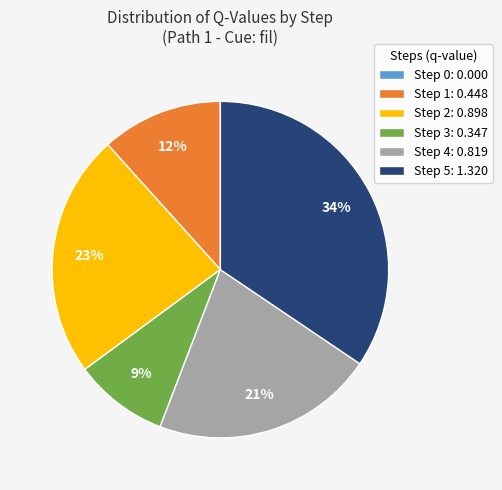

To the nearest percent, what is the difference between the Step 2: 0.898 and Step 5: 1.320 slice percentages?

11%